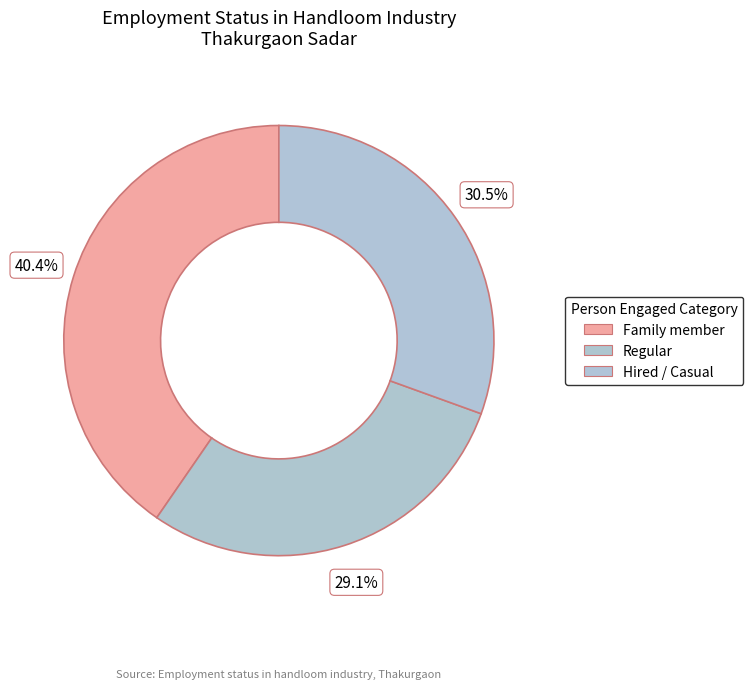

How many slices are in this pie chart?

3